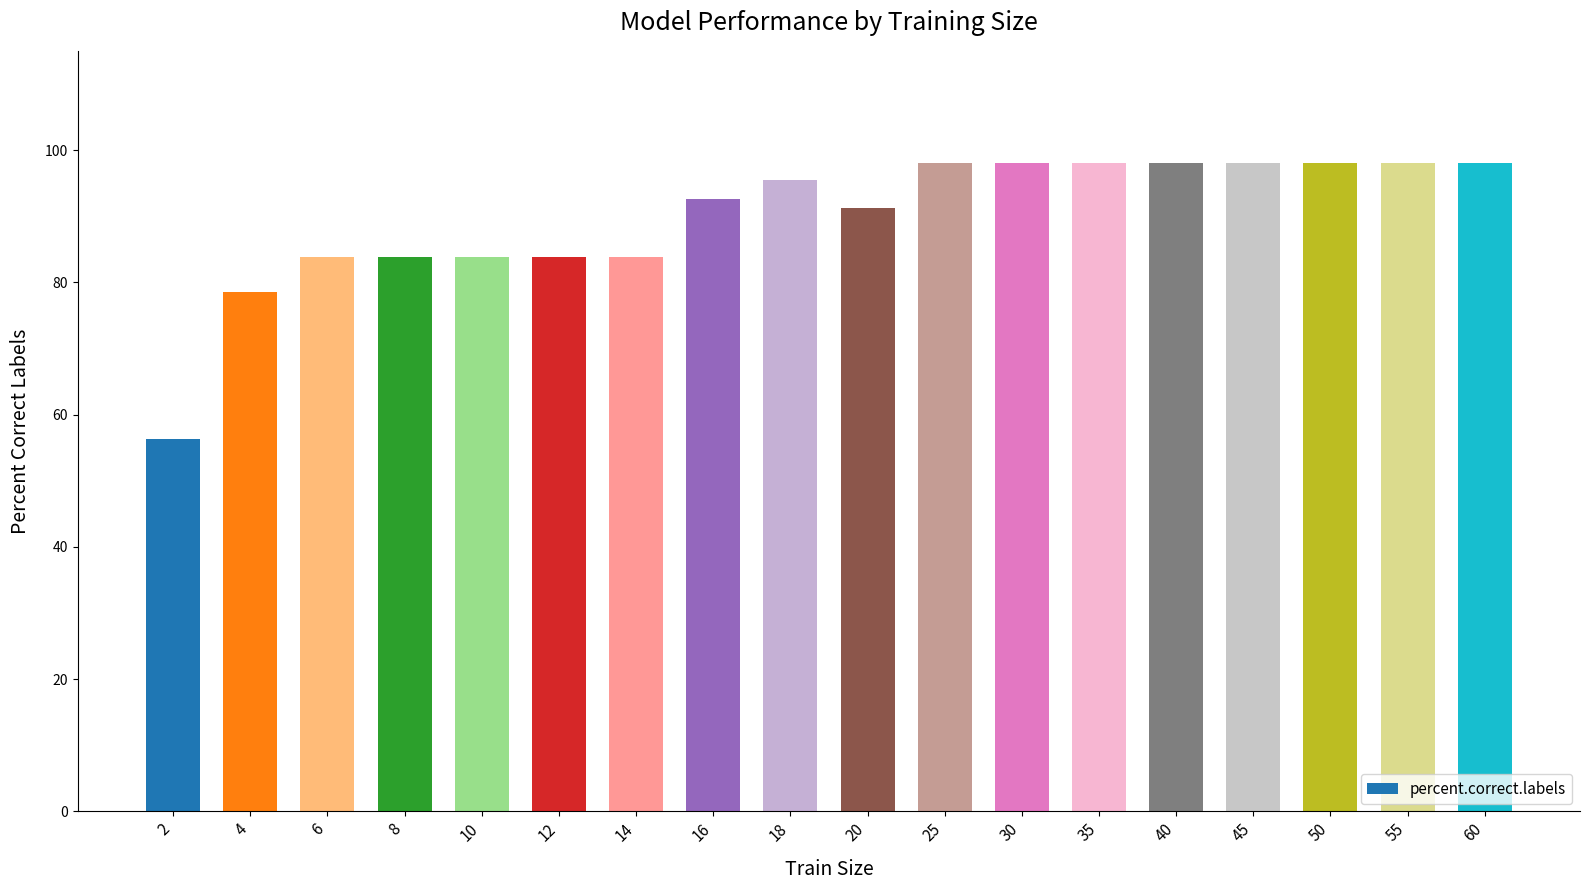

At which category does the chart reach its minimum across all series?

2